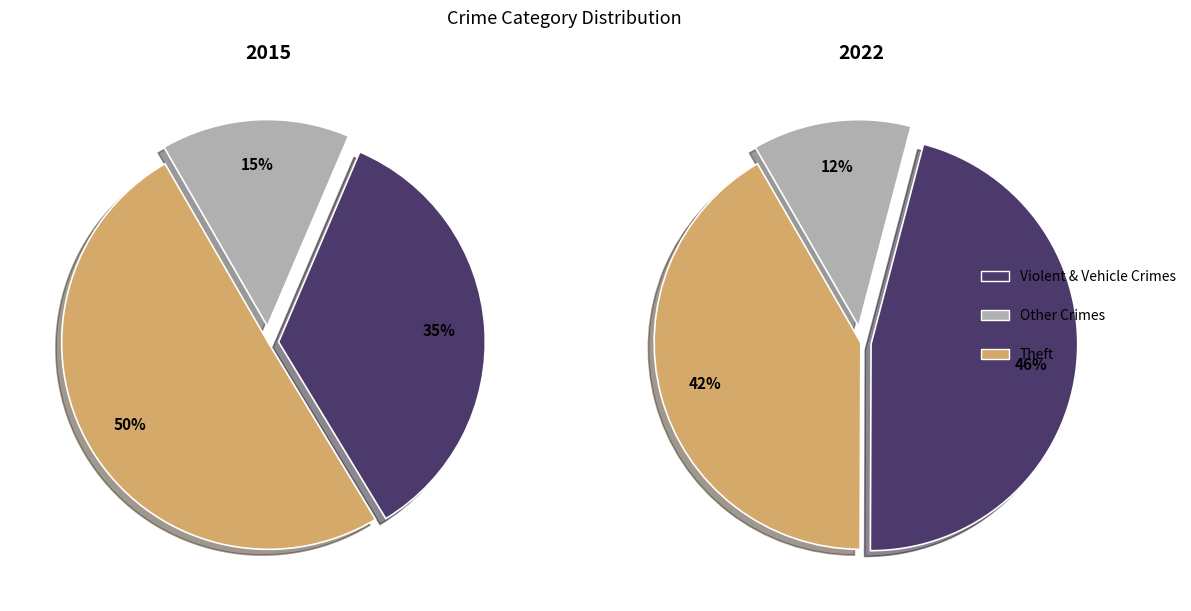

What percentage is NOT represented by 6?

88.4%